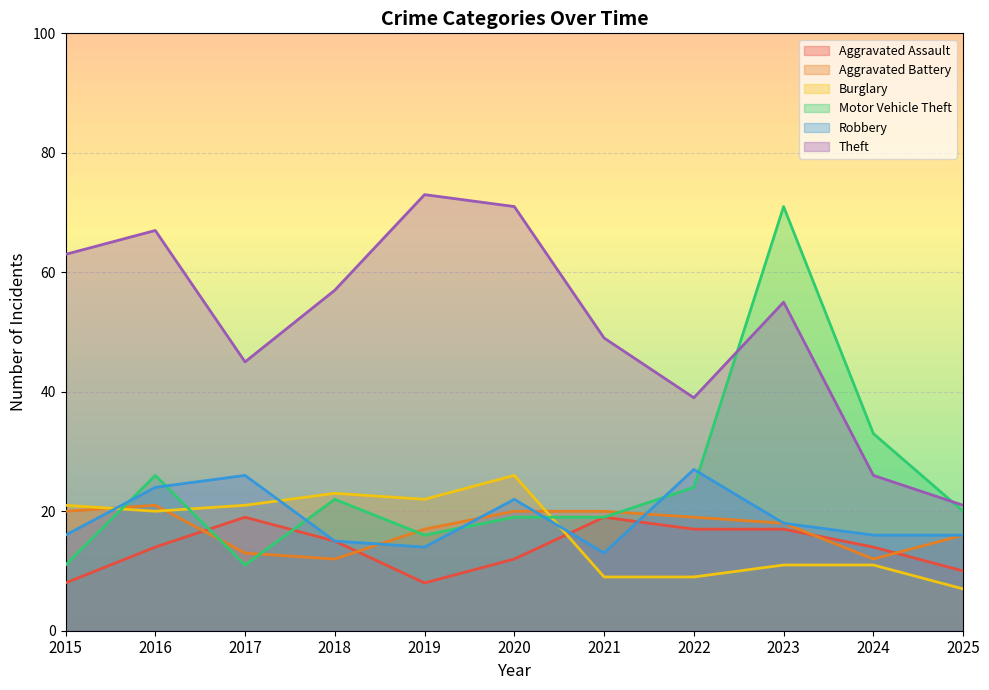

At 2017, list the series in order from largest to smallest.

Theft, Robbery, Burglary, Aggravated Assault, Aggravated Battery, Motor Vehicle Theft